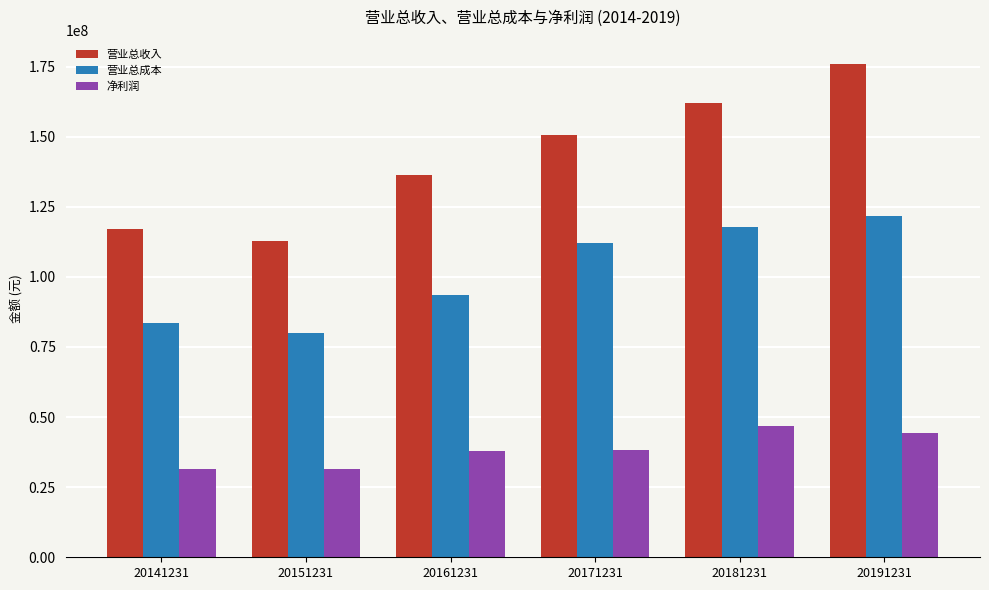

Is it true that 营业总成本 equals 23634506.0 at 20141231?

False